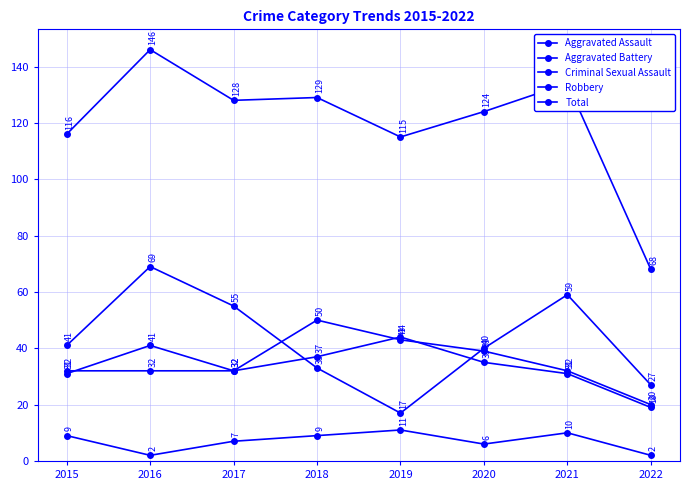

Reading left to right, extract all data points from this chart.

Aggravated Assault: 32	32	32	50	43	39	32	20
Aggravated Battery: 31	41	32	37	44	35	31	19
Criminal Sexual Assault: 9	2	7	9	11	6	10	2
Robbery: 41	69	55	33	17	40	59	27
Total: 116	146	128	129	115	124	134	68